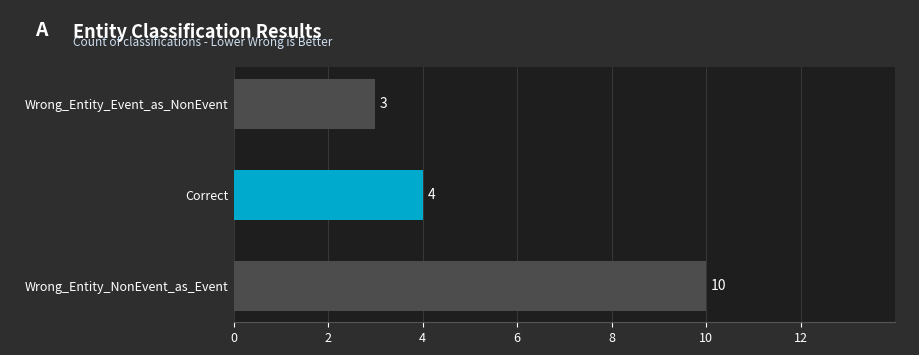

True or false: the data shows 4 at Correct.

True